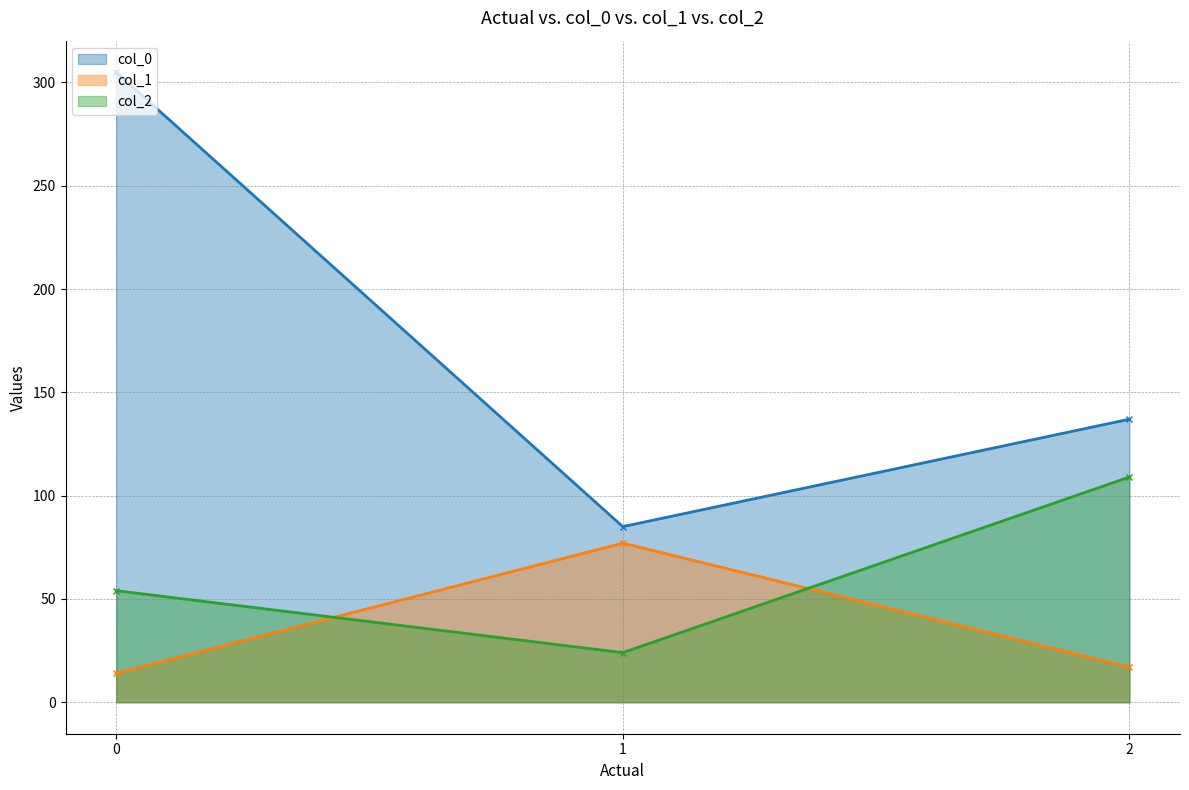

What is the value of the col_2 point at the 3rd from the left?

109